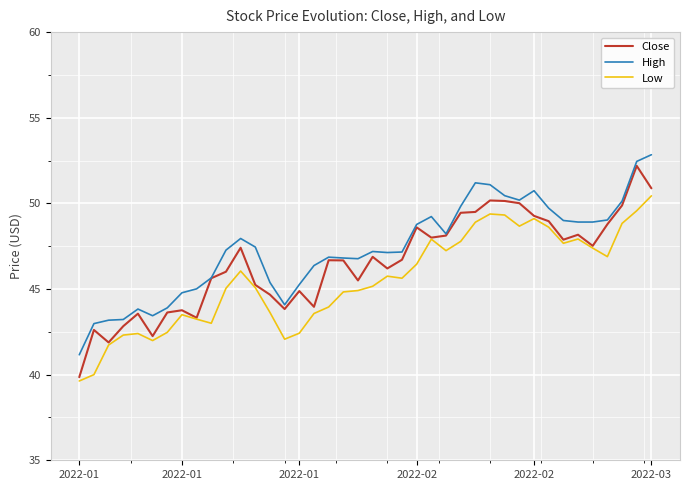

What is the greatest value displayed?

52.8